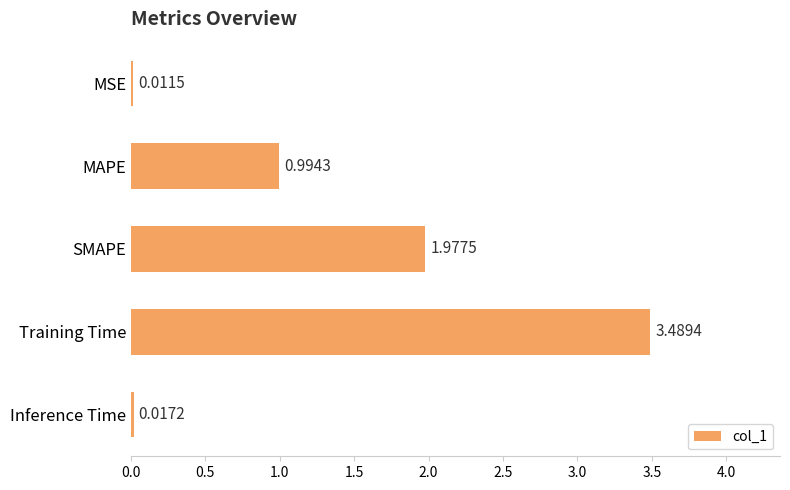

What is the change in value from Training Time to Inference Time?

-3.5